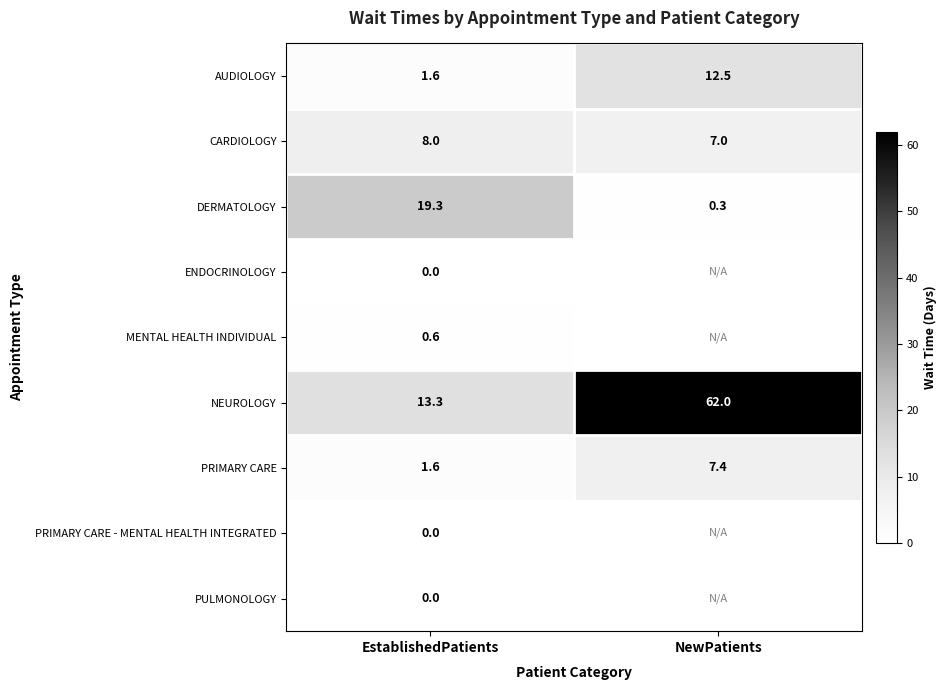

What value does the PRIMARY CARE series have at NewPatients?

7.4